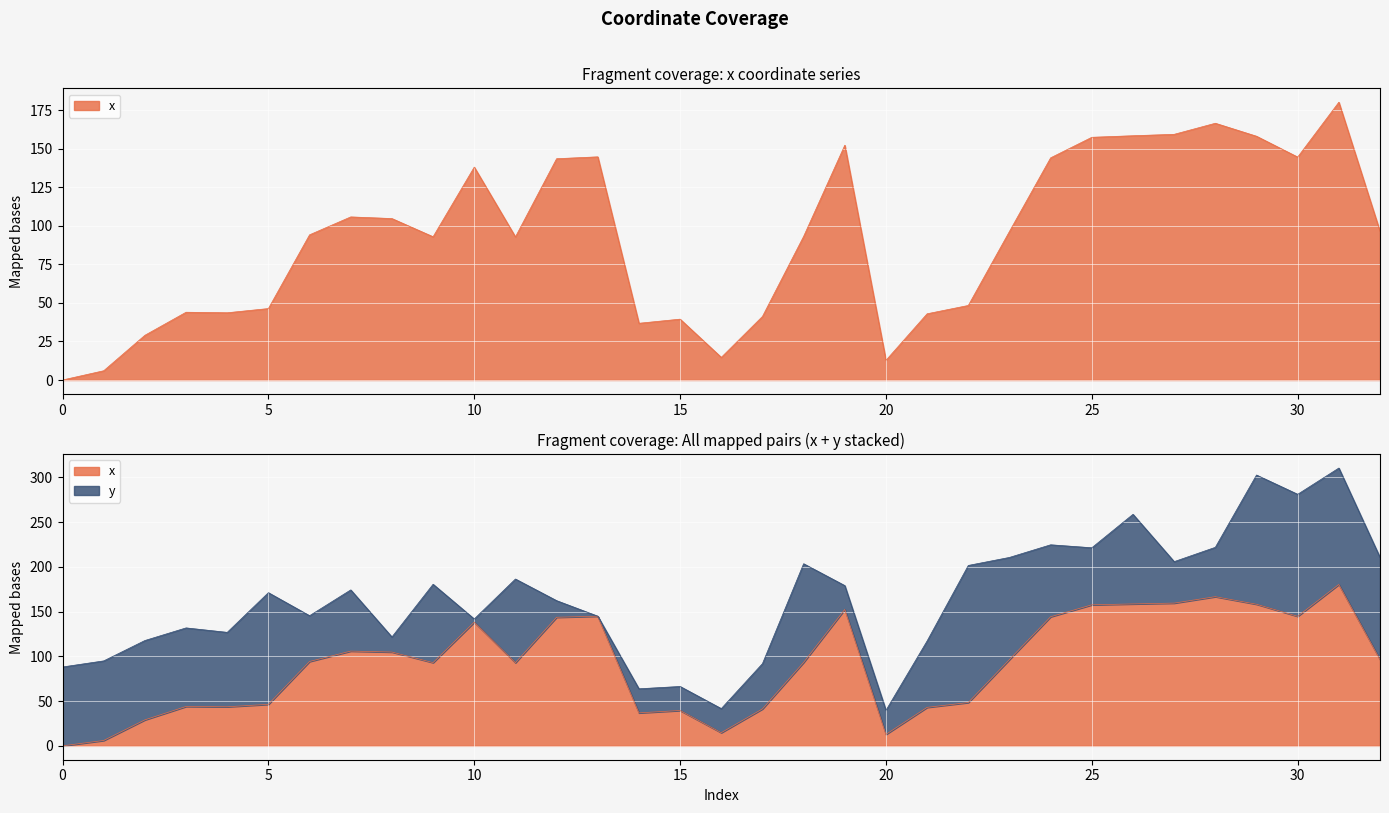

What is the approximate value at 32?

96.5